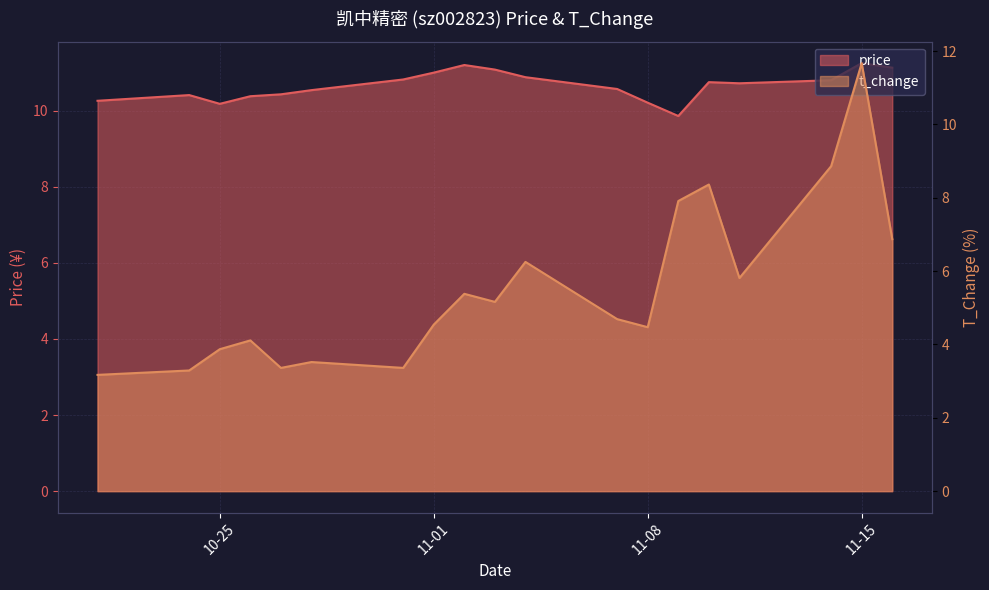

The value of price at 2022-11-11 is 14.1. True or false?

False